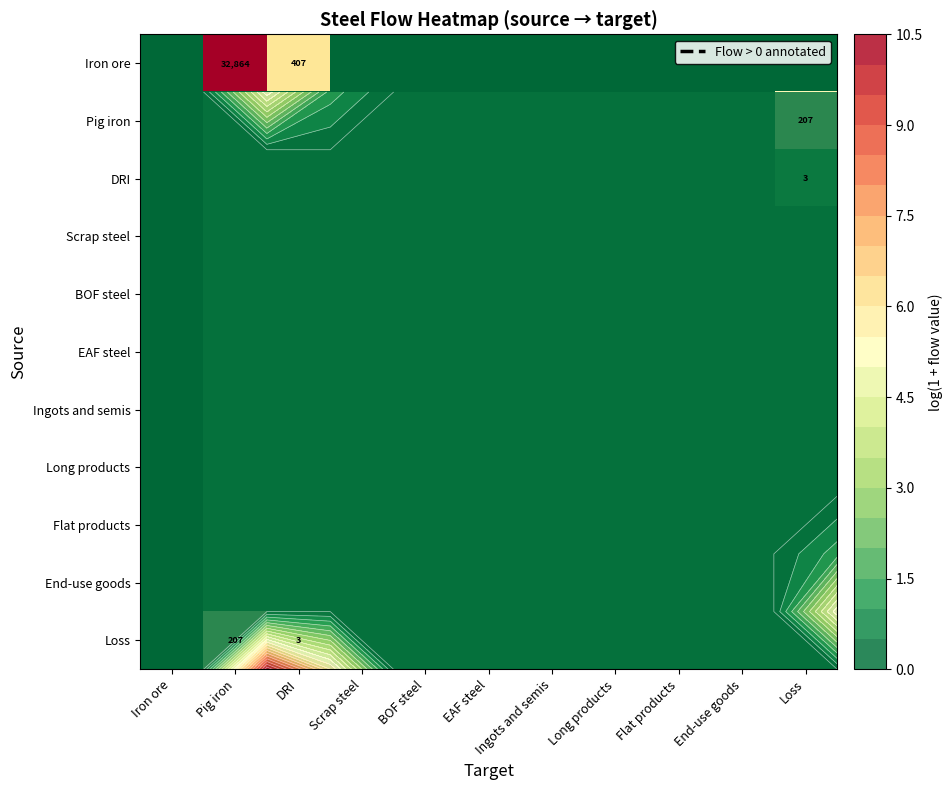

Which label corresponds to the largest value in the chart?

Pig iron